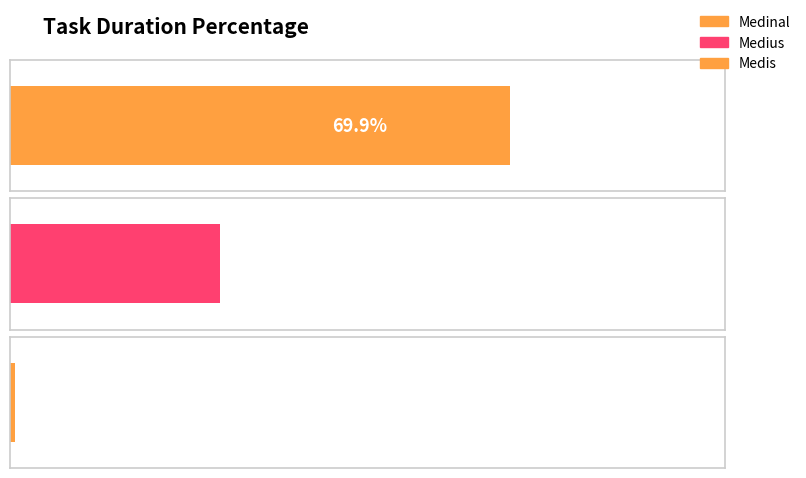

Rank the categories by value from lowest to highest.

Medis, Medius, Medinal